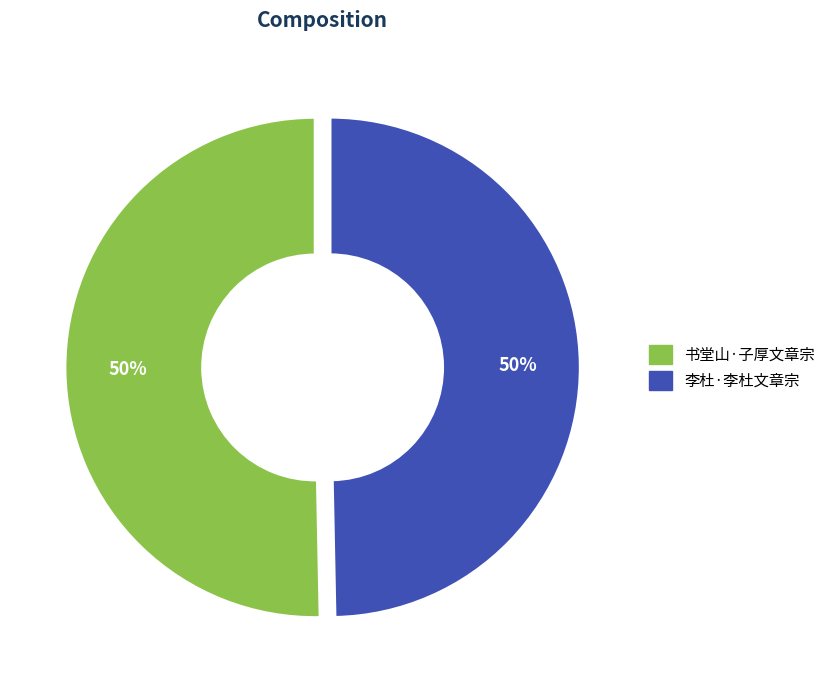

To the nearest percent, what percentage of the pie is 书堂山·子厚文章宗?

50%